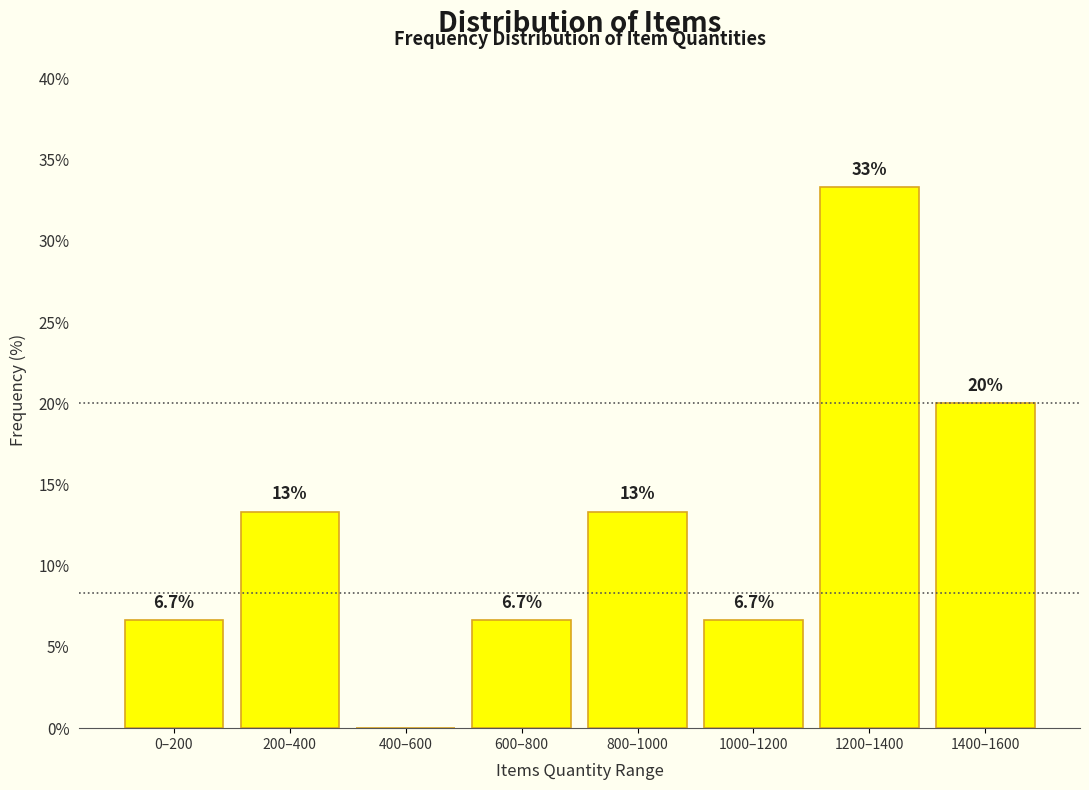

Reading left to right, transcribe all the data shown in this chart.

0–200=6.7	200–400=13.3	400–600=0.0	600–800=6.7	800–1000=13.3	1000–1200=6.7	1200–1400=33.3	1400–1600=20.0